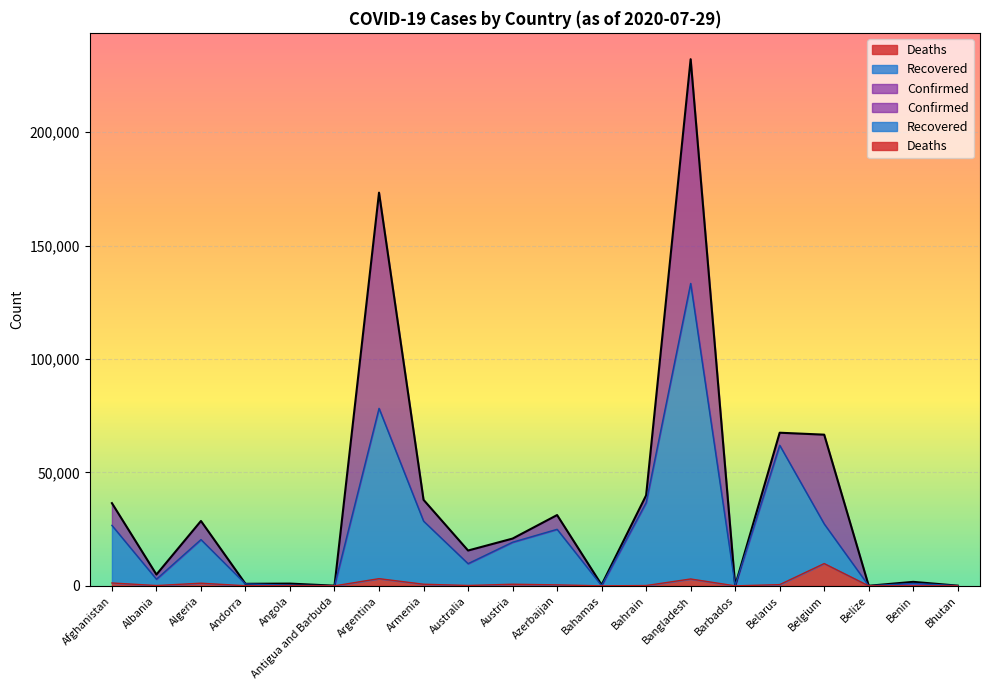

Does the chart display data point markers on the line(s)?

No